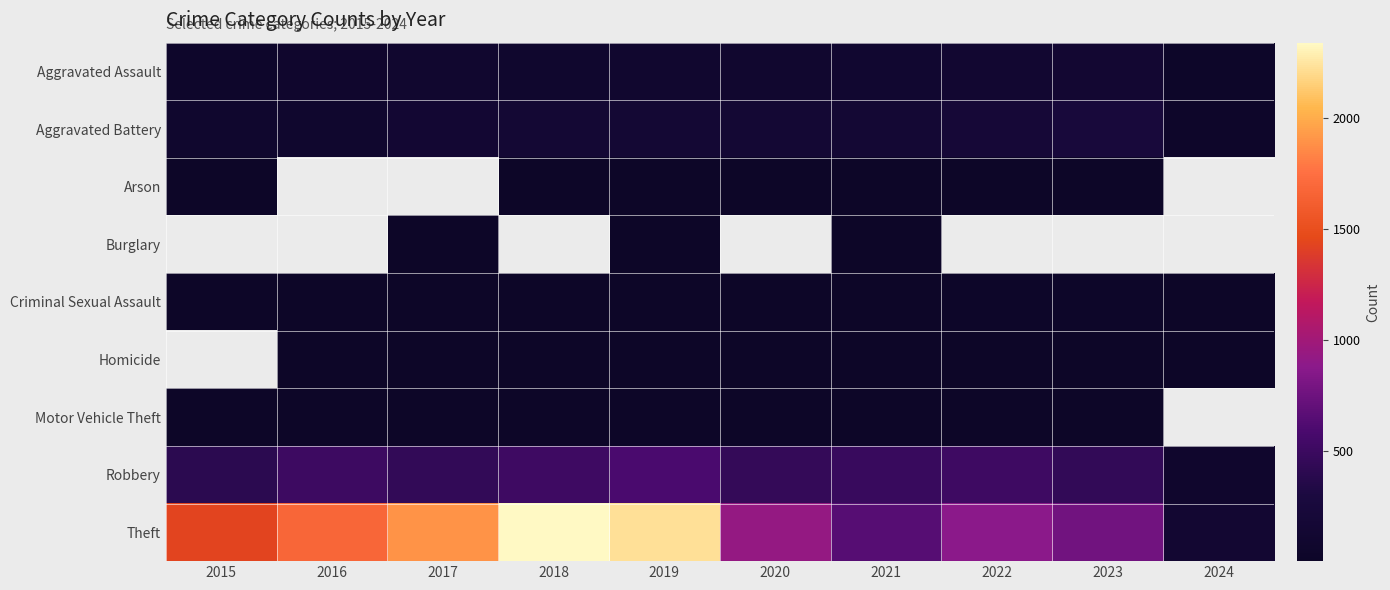

What is the smallest value displayed?

1.0